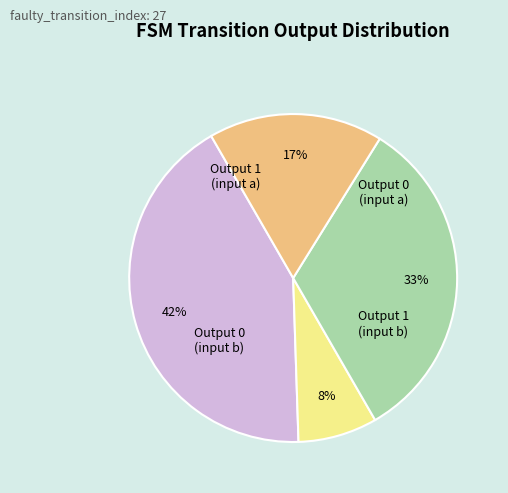

To the nearest percent, what is the difference between the Output 1 (input b) and Output 0 (input b) slice percentages?

16%